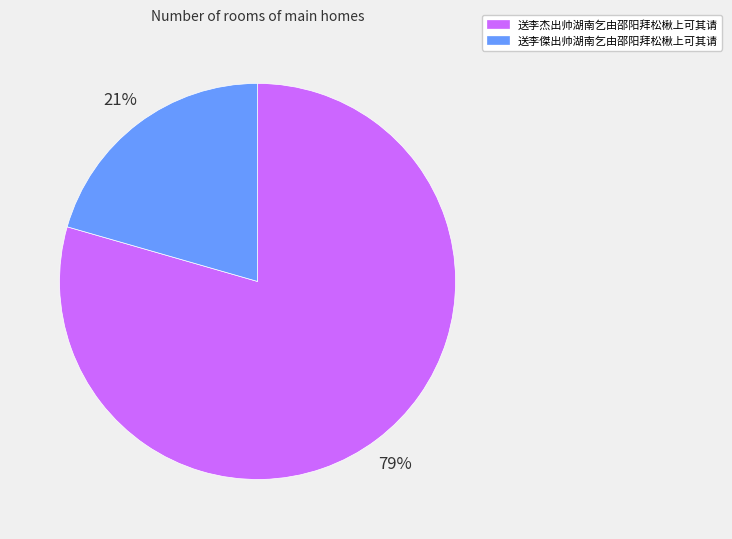

What is the ratio of the value at 送李傑出帅湖南乞由邵阳拜松楸上可其请 to the value at 送李杰出帅湖南乞由邵阳拜松楸上可其请?

0.3